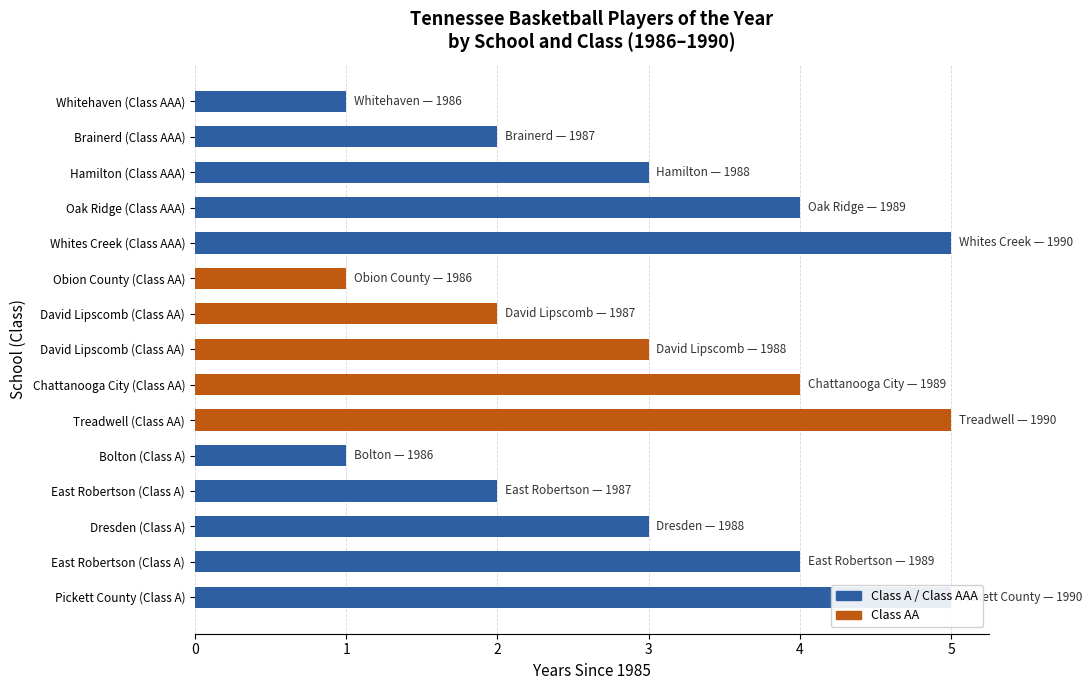

What is the difference between the maximum and minimum values in the Class A(School) series?

4